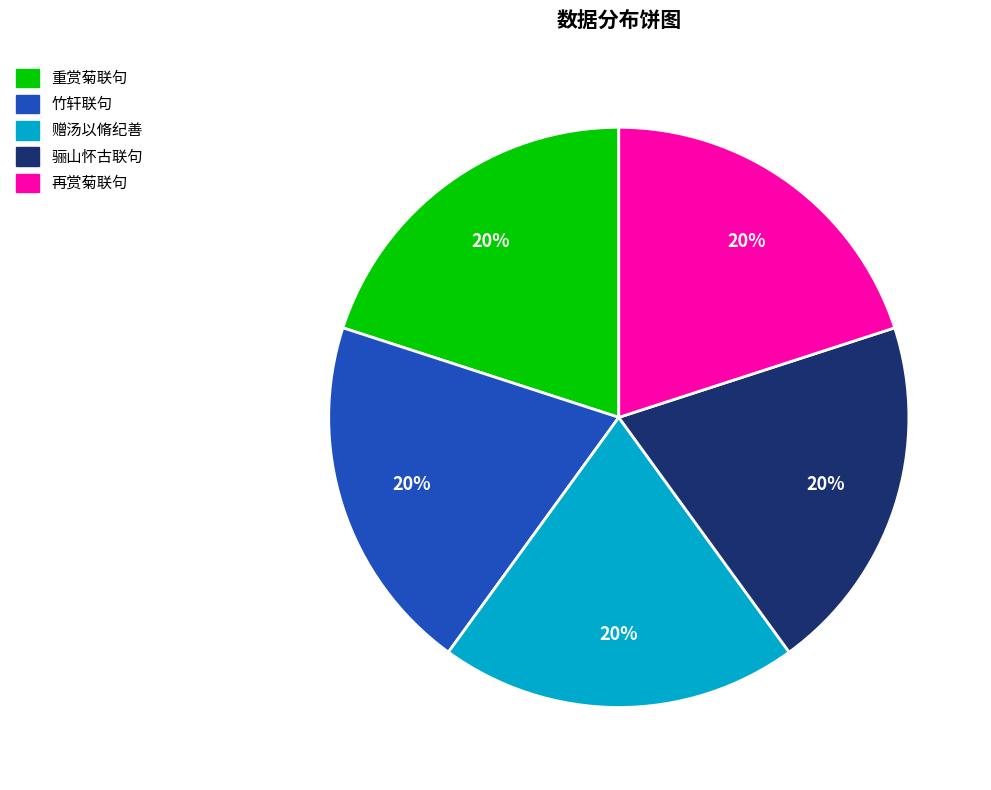

Approximately how many times larger is the value at 重赏菊联句 compared to 竹轩联句?

1.0